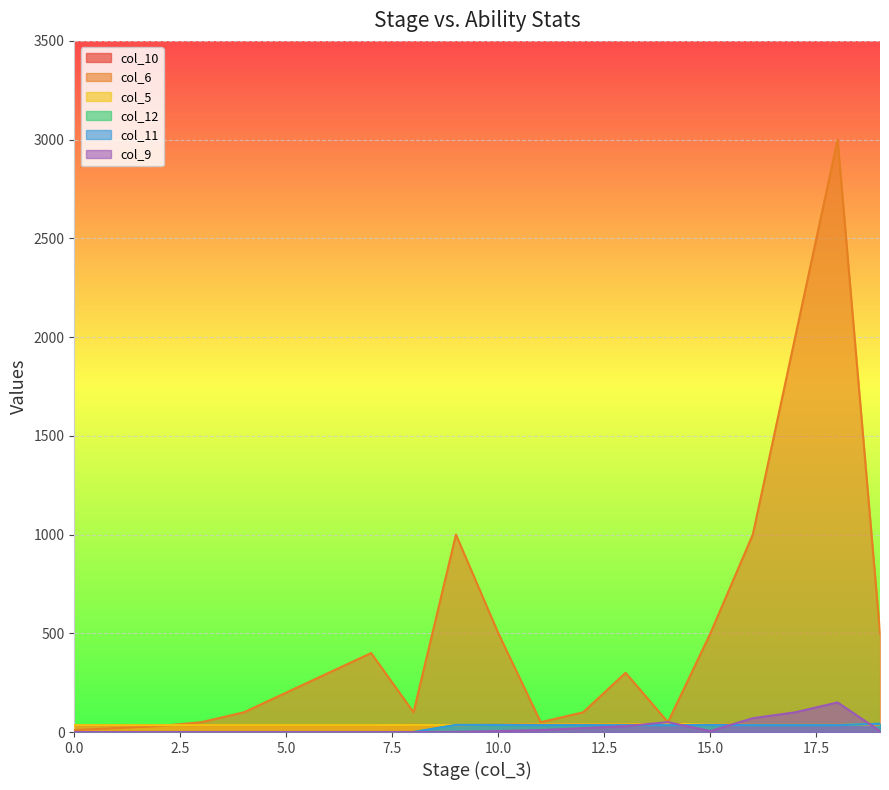

Between 12 and 13, which series saw the biggest shift?

col_6